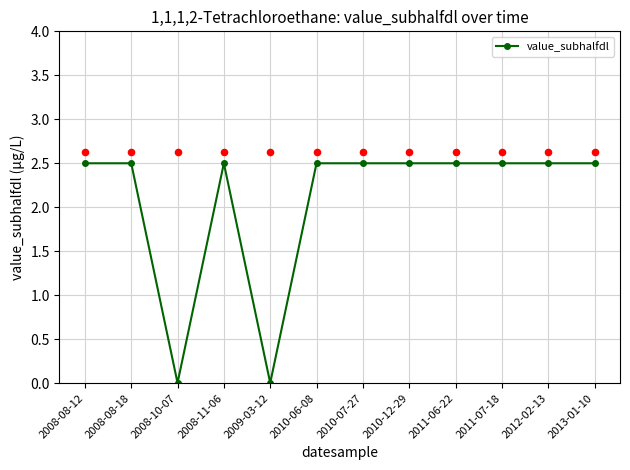

Approximately how many times larger is the value at 2008-08-12 compared to 2010-12-29?

1.0